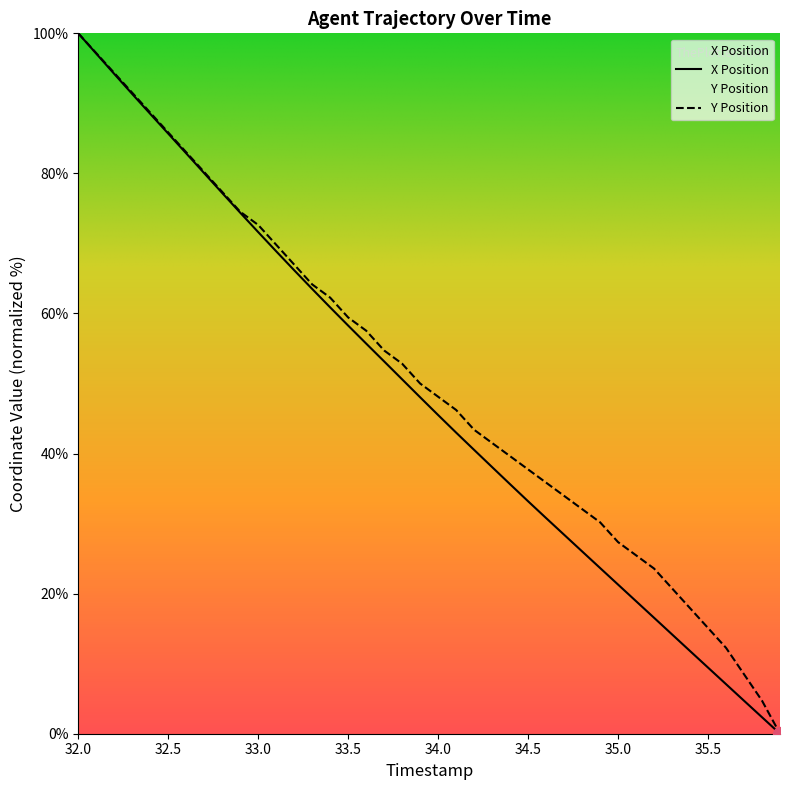

What is the label of the 20th point from the right?

34.0